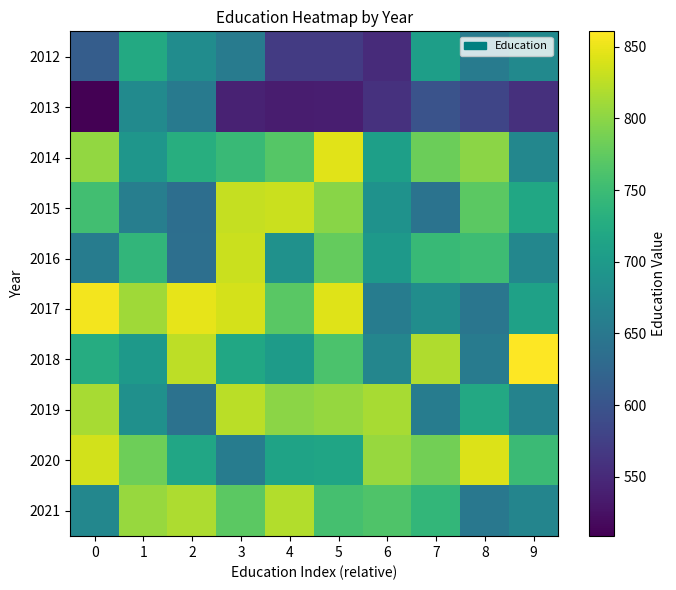

Reading left to right, transcribe all the data shown in this chart.

2012: 0=612.1	1=722.0	2=680.3	3=654.8	4=570.4	5=570.4	6=551.7	7=705.9	8=655.3	9=675.7
2013: 0=508.6	1=677.7	2=653.2	3=542.7	4=537.3	5=537.6	6=559.1	7=598.4	8=581.9	9=556.8
2014: 0=804.1	1=693.9	2=729.5	3=746.8	4=767.7	5=844.6	6=707.9	7=781.3	8=799.6	9=672.1
2015: 0=754.6	1=658.7	2=635.6	3=829.4	4=833.1	5=798.6	6=688.2	7=642.8	8=771.4	9=717.9
2016: 0=657.0	1=739.9	2=637.5	3=832.0	4=687.4	5=777.1	6=699.1	7=745.5	8=751.4	9=670.9
2017: 0=854.5	1=810.8	2=847.8	3=837.7	4=771.0	5=843.8	6=656.5	7=680.7	8=646.8	9=709.8
2018: 0=725.9	1=699.5	2=825.1	3=718.7	4=701.6	5=760.6	6=670.1	7=819.1	8=655.1	9=860.7
2019: 0=814.5	1=684.9	2=641.3	3=824.3	4=799.7	5=804.7	6=814.3	7=656.8	8=721.0	9=666.2
2020: 0=837.2	1=782.9	2=716.7	3=656.1	4=712.2	5=715.4	6=807.0	7=786.2	8=842.7	9=748.7
2021: 0=671.5	1=806.5	2=817.3	3=771.9	4=819.6	5=756.6	6=763.2	7=741.5	8=650.1	9=668.8